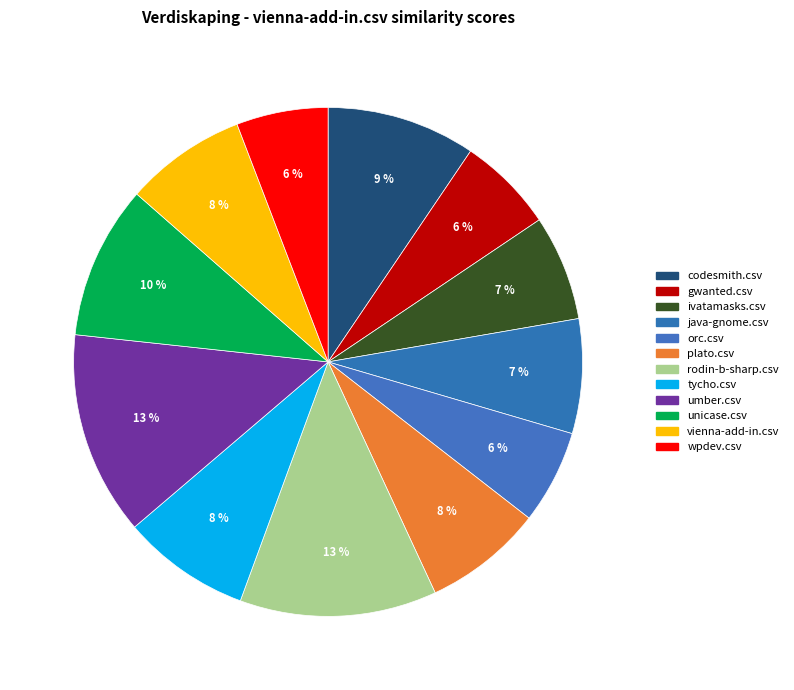

How many segments does this pie chart have?

12